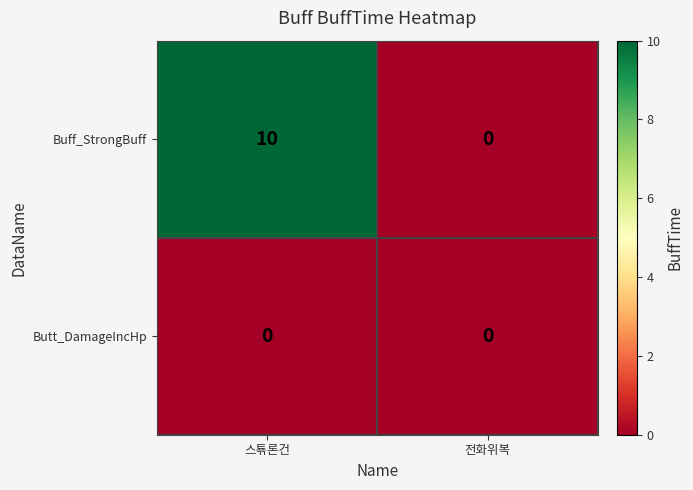

The Buff_StrongBuff series shows 10 at 스툒론건. True or false?

True